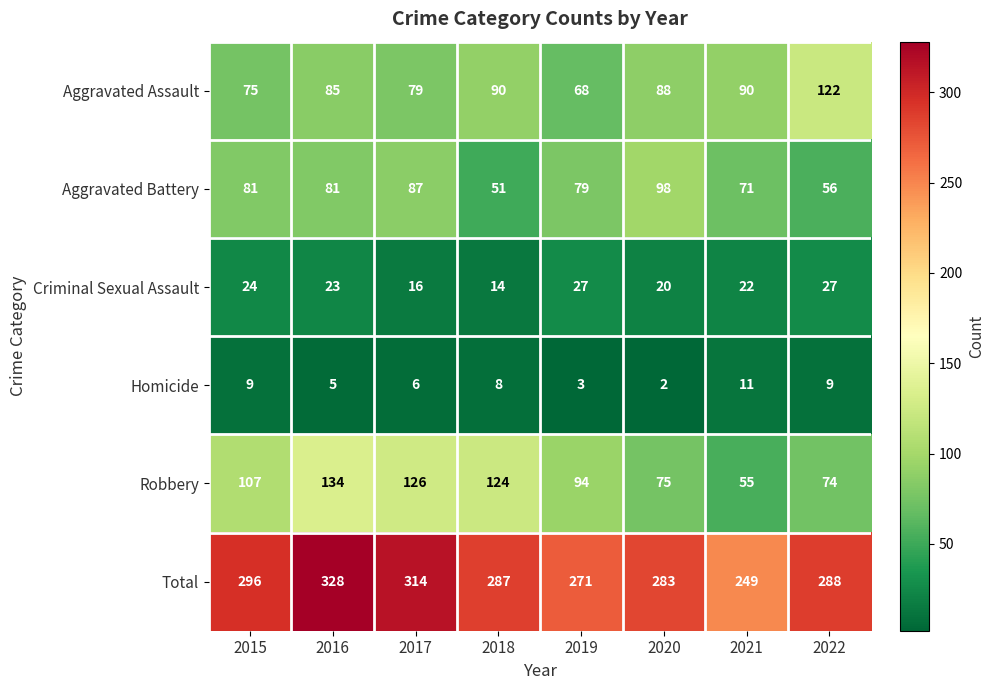

What is the total value across all series at 2020?

566